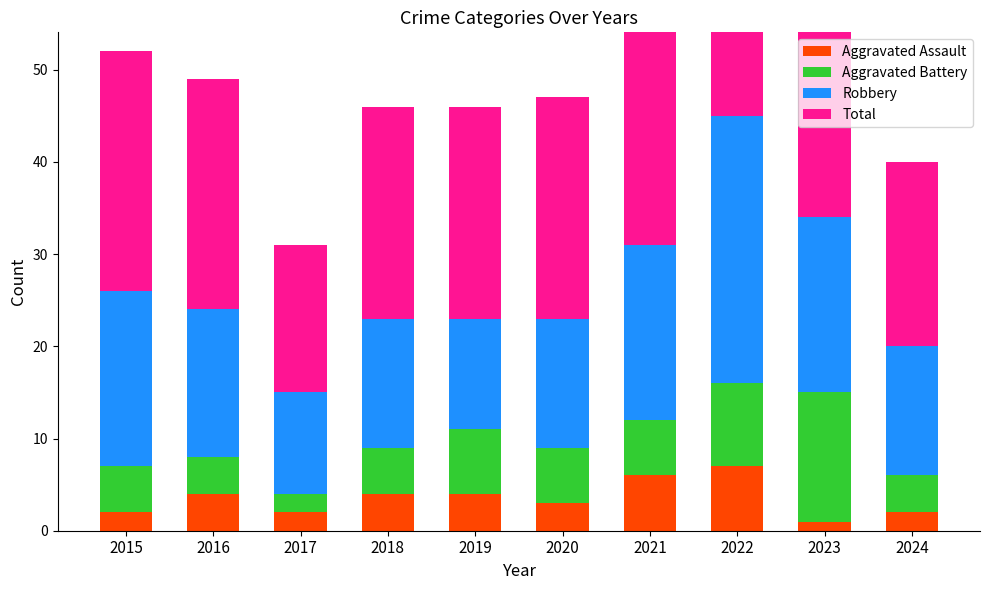

How many values in the Total series exceed 25?

4